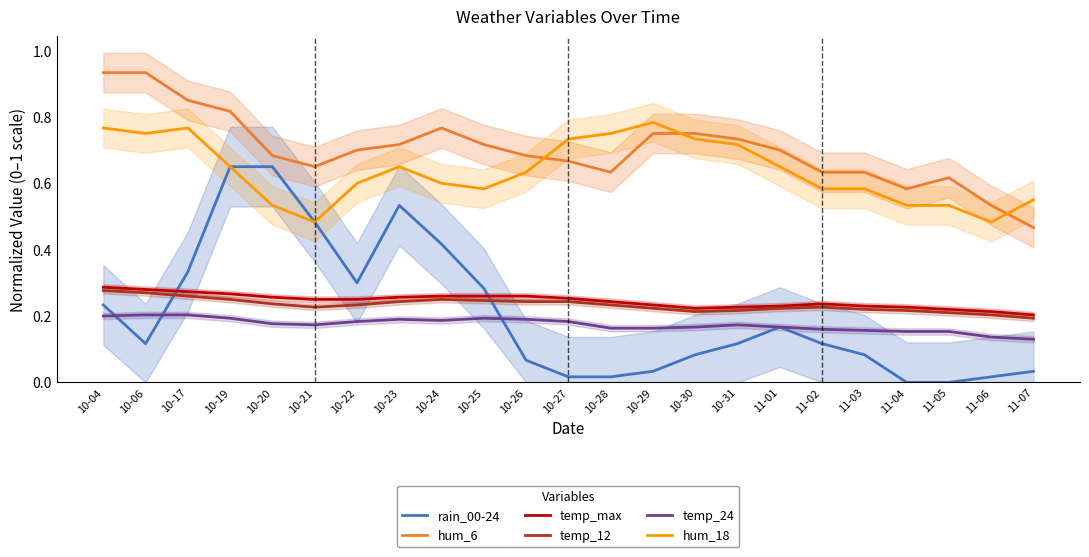

True or false: hum_6 and temp_max intersect in this chart.

False